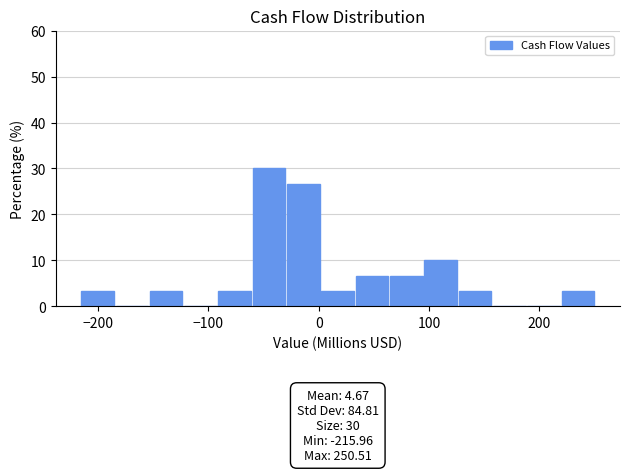

Read against the x-axis, roughly where is the centre of the tallest bar?

-40